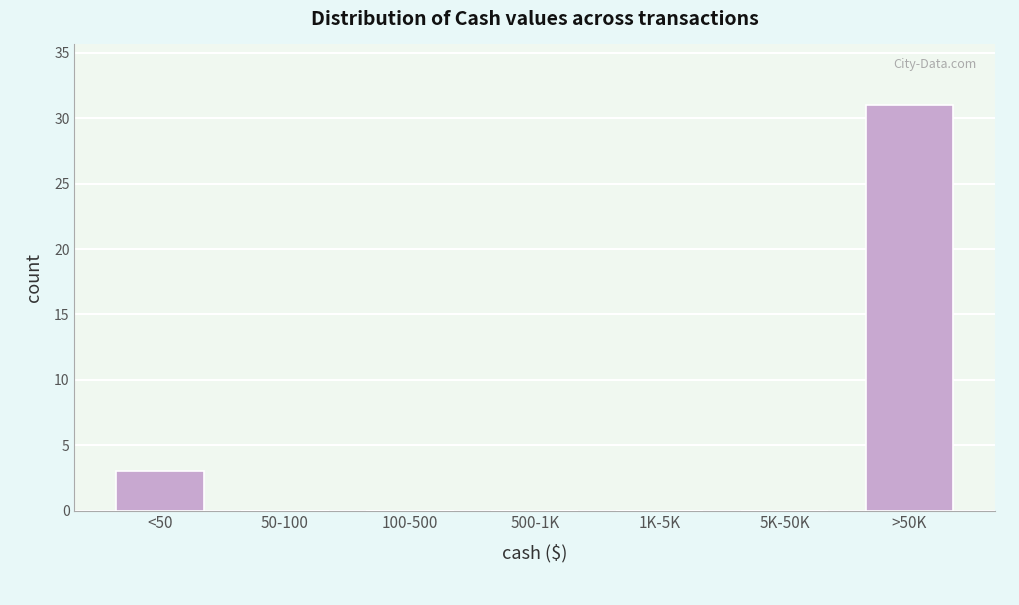

Reading right to left, transcribe all the data shown in this chart.

>50K=31	5K-50K=0	1K-5K=0	500-1K=0	100-500=0	50-100=0	<50=3